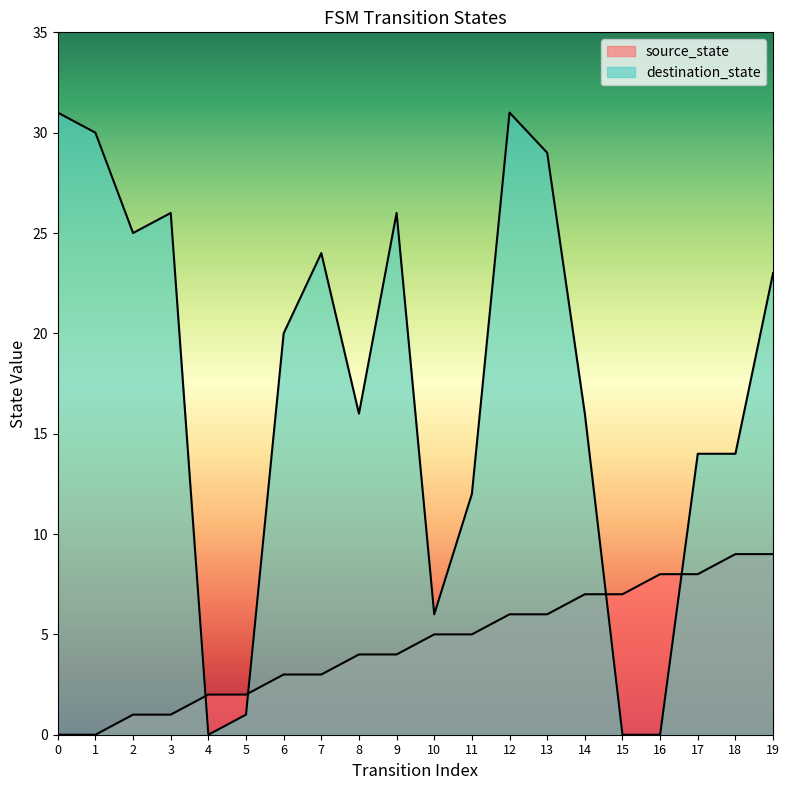

At which label is source_state closest to 4?

8